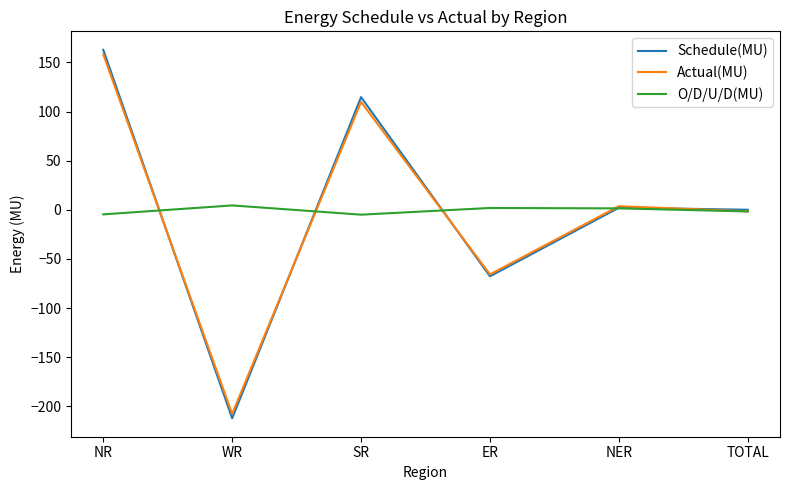

At which category does O/D/U/D(MU) reach its first local valley?

SR